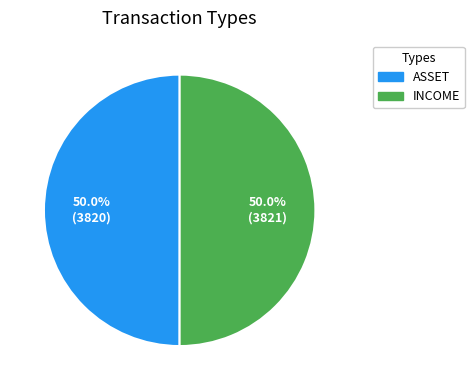

How many slices are in this pie chart?

2